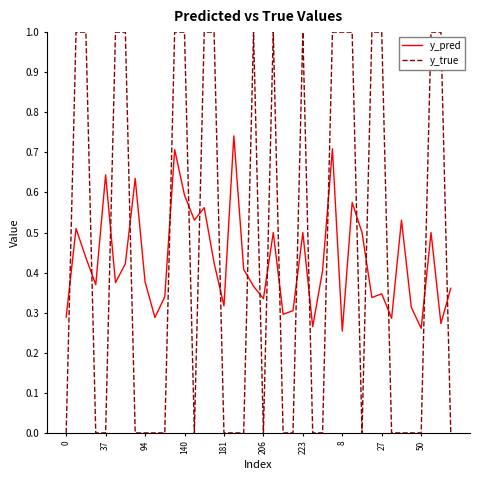

Rank the series by their maximum value, from lowest to highest.

y_pred, y_true